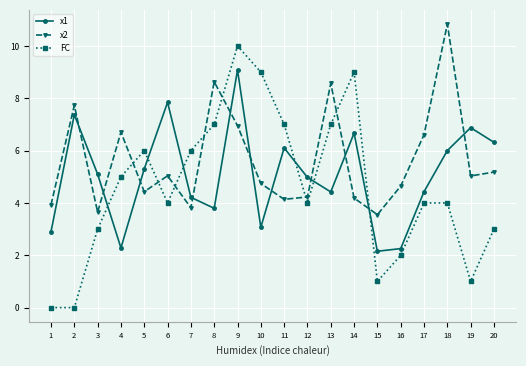

How many times do x1 and x2 cross each other?

11